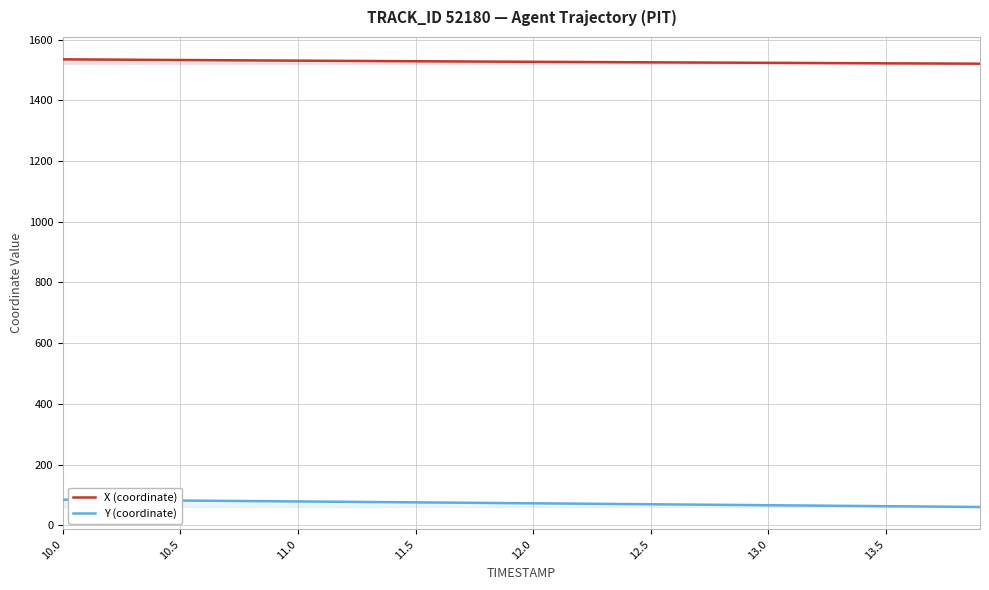

What is the smallest value displayed?

60.5